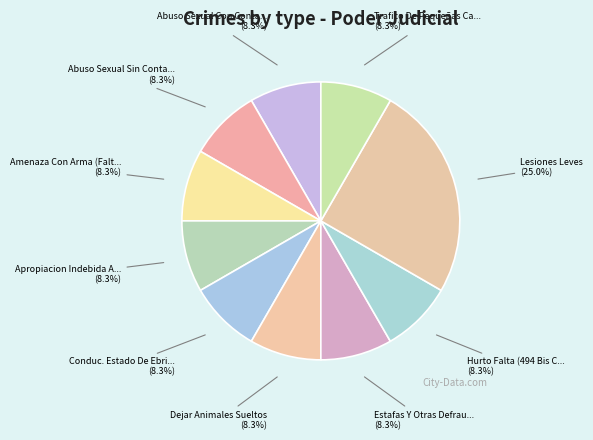

Count the number of slices in the pie.

10